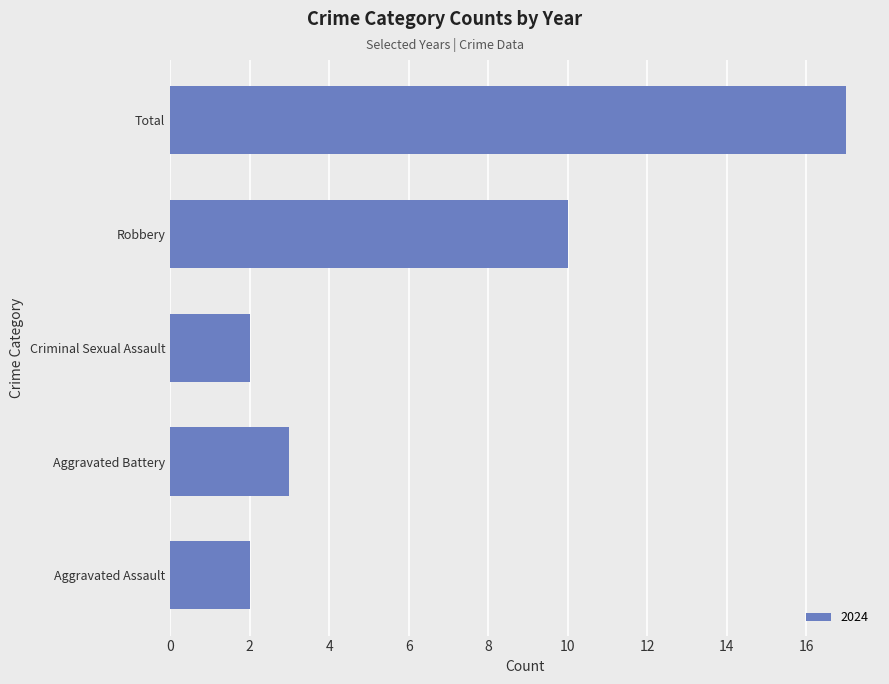

The value at Robbery is 17. True or false?

False